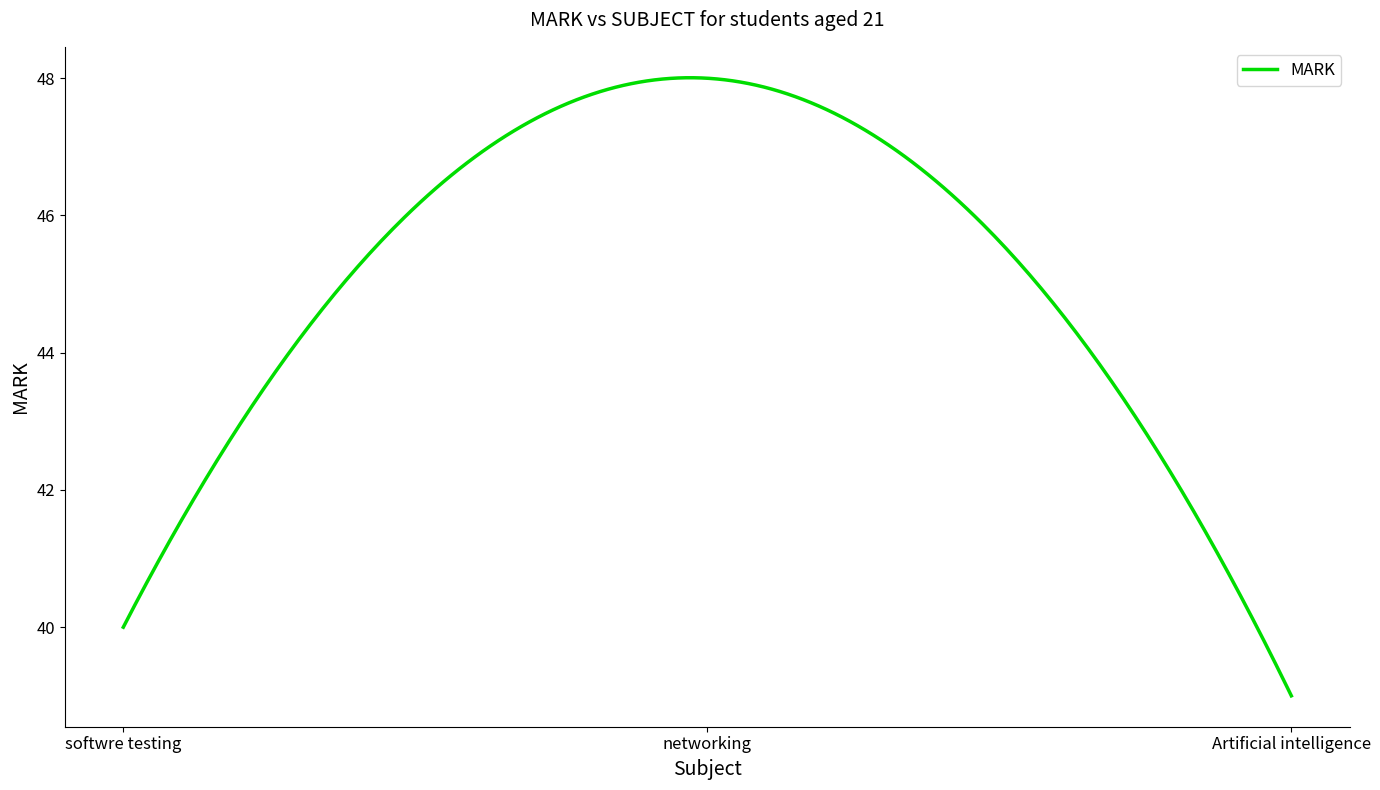

What is the average value?

45.1